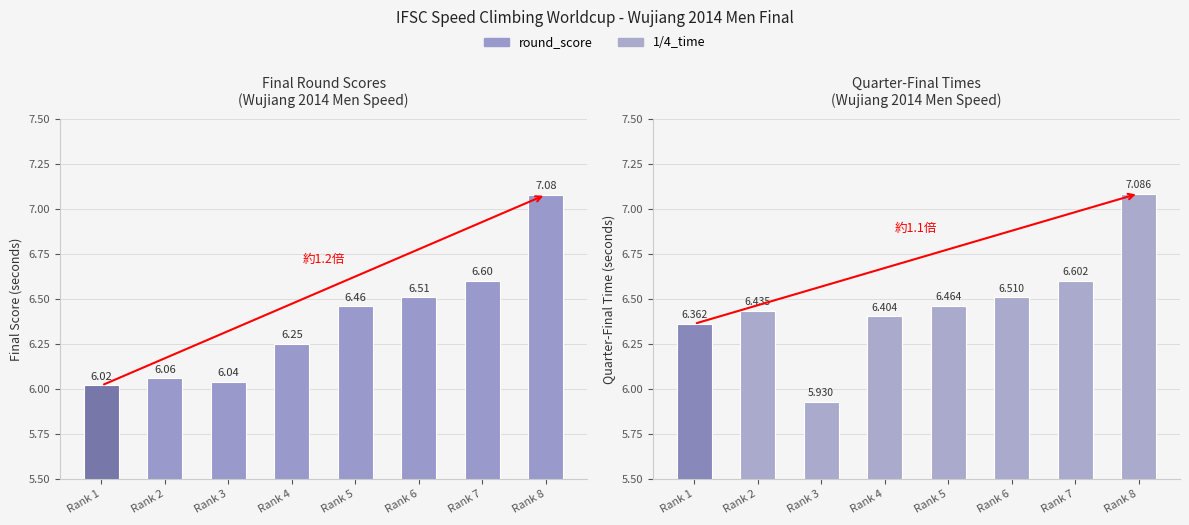

List the series in order of their overall mean, lowest first.

round_score, 1/4_time